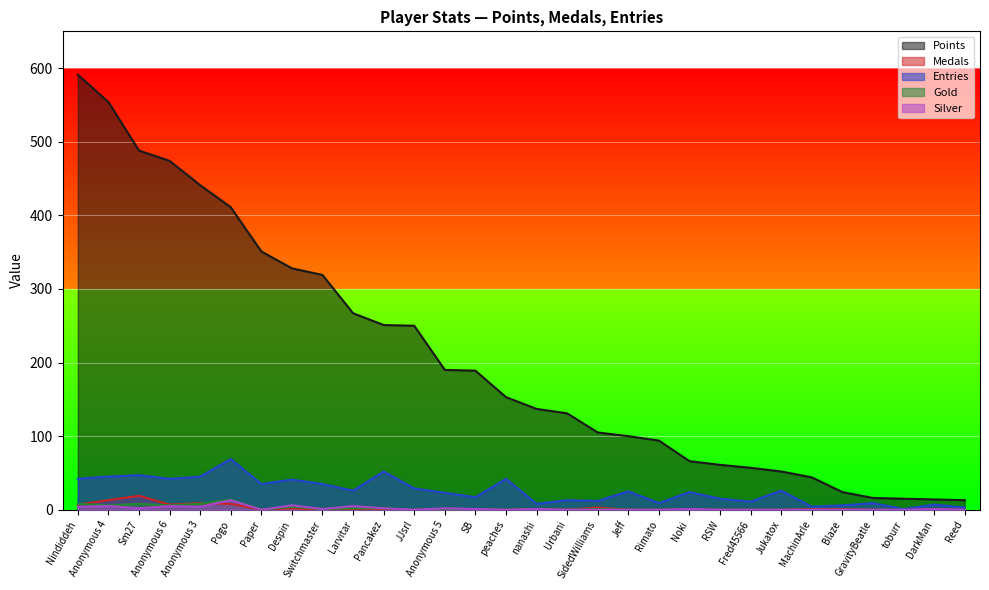

What is the difference between the highest and lowest values at Jukatox?

52